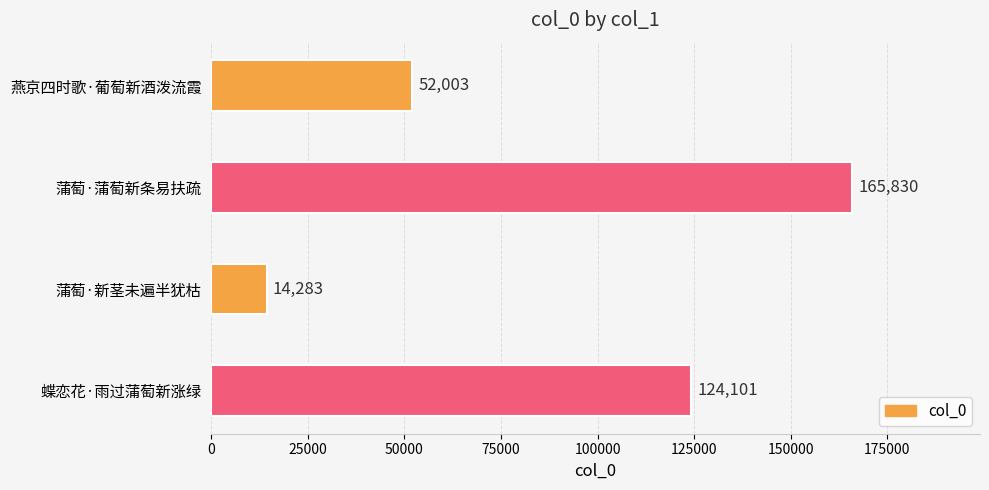

The value at 蝶恋花·雨过蒲萄新涨绿 is 124101. True or false?

True